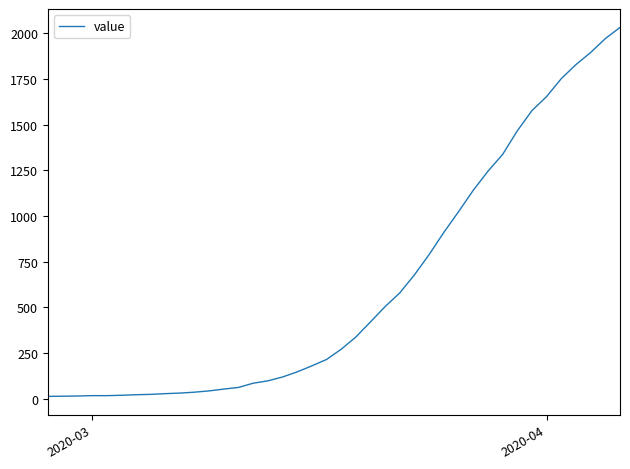

What is the difference between the maximum and minimum values?

2019